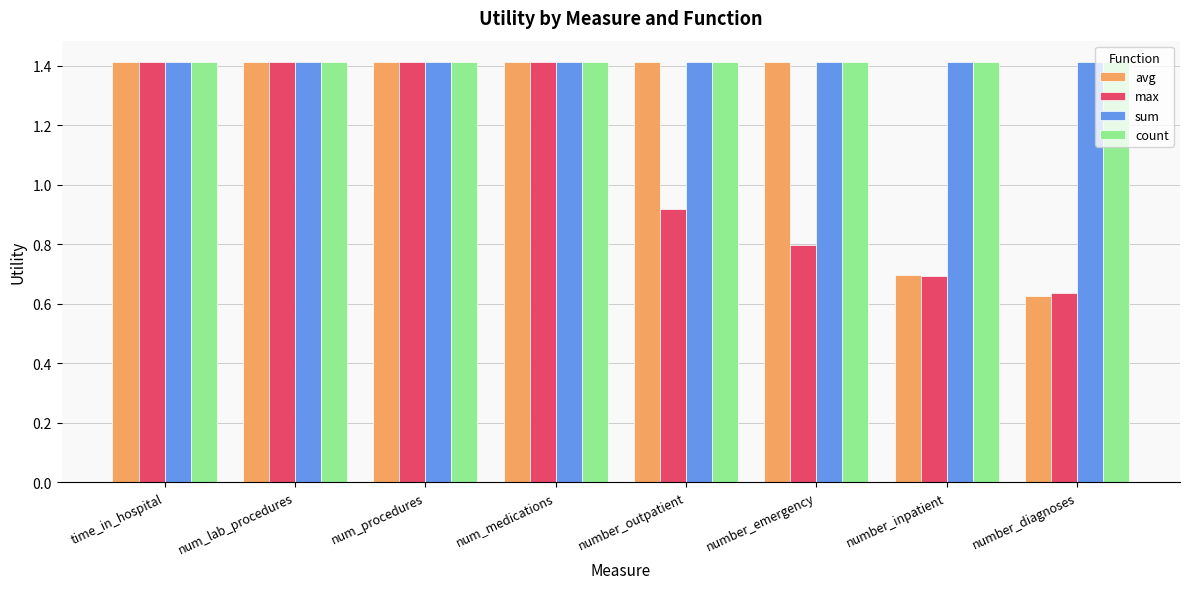

What is the label of the 4th bar from the left?

num_medications